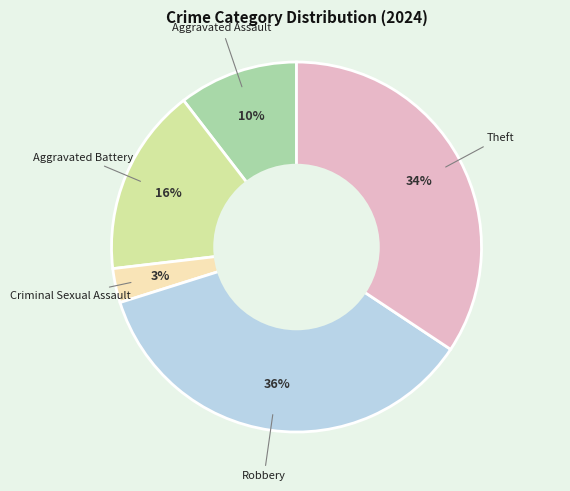

To the nearest percent, what is the average slice percentage?

20%